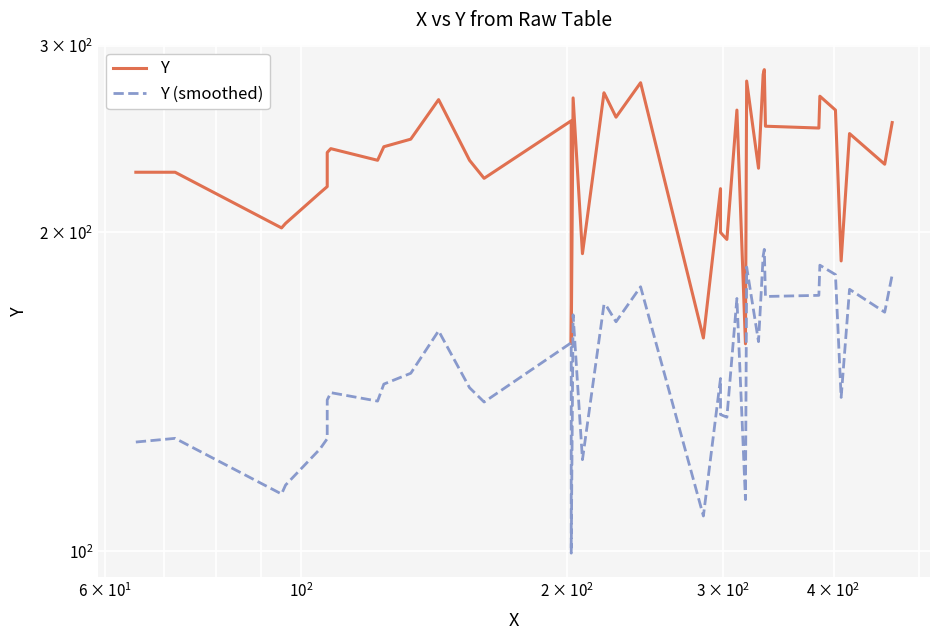

Reading left to right, list all the values displayed in this chart.

Y: 228.0	228.0	202.0	204.0	218.0	221.0	238.0	240.0	234.0	241.0	245.0	267.0	234.0	225.0	255.0	157.0	268.0	191.0	271.0	269.0	257.0	277.0	159.0	220.0	200.0	197.0	261.0	157.0	278.0	230.0	282.0	285.0	252.0	251.0	269.0	261.0	188.0	248.0	232.0	254.0
Y (smoothed): 126.8	127.8	113.3	115.5	124.9	127.7	139.0	141.2	138.6	143.8	147.3	161.5	142.7	138.3	157.4	99.6	167.2	122.0	171.1	170.9	164.7	177.7	108.0	145.6	134.6	133.8	173.3	111.9	185.5	157.7	190.0	192.8	174.0	174.4	186.3	182.5	139.7	176.7	168.2	182.4